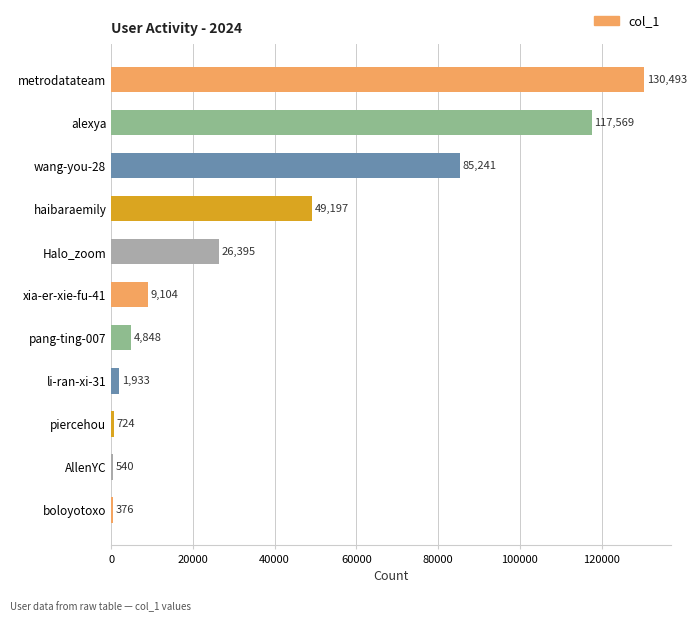

How many series are shown in this chart?

1